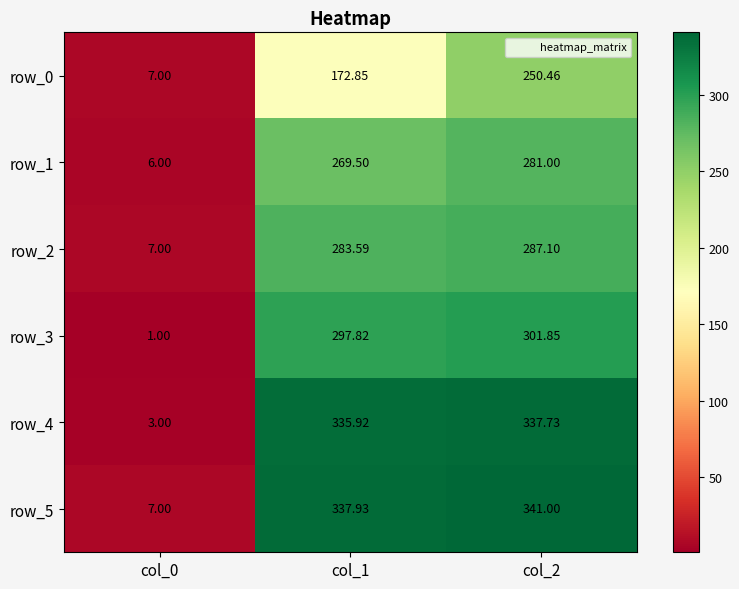

At how many categories does at least one series exceed 316?

2